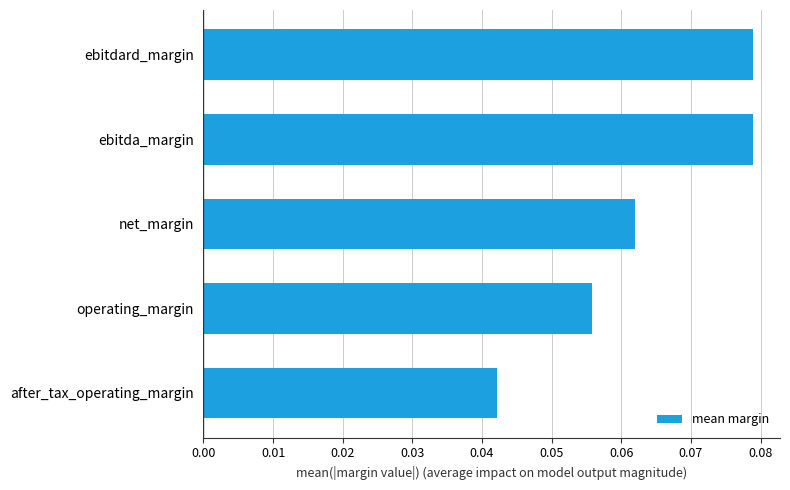

What is the sum of all values?

0.3